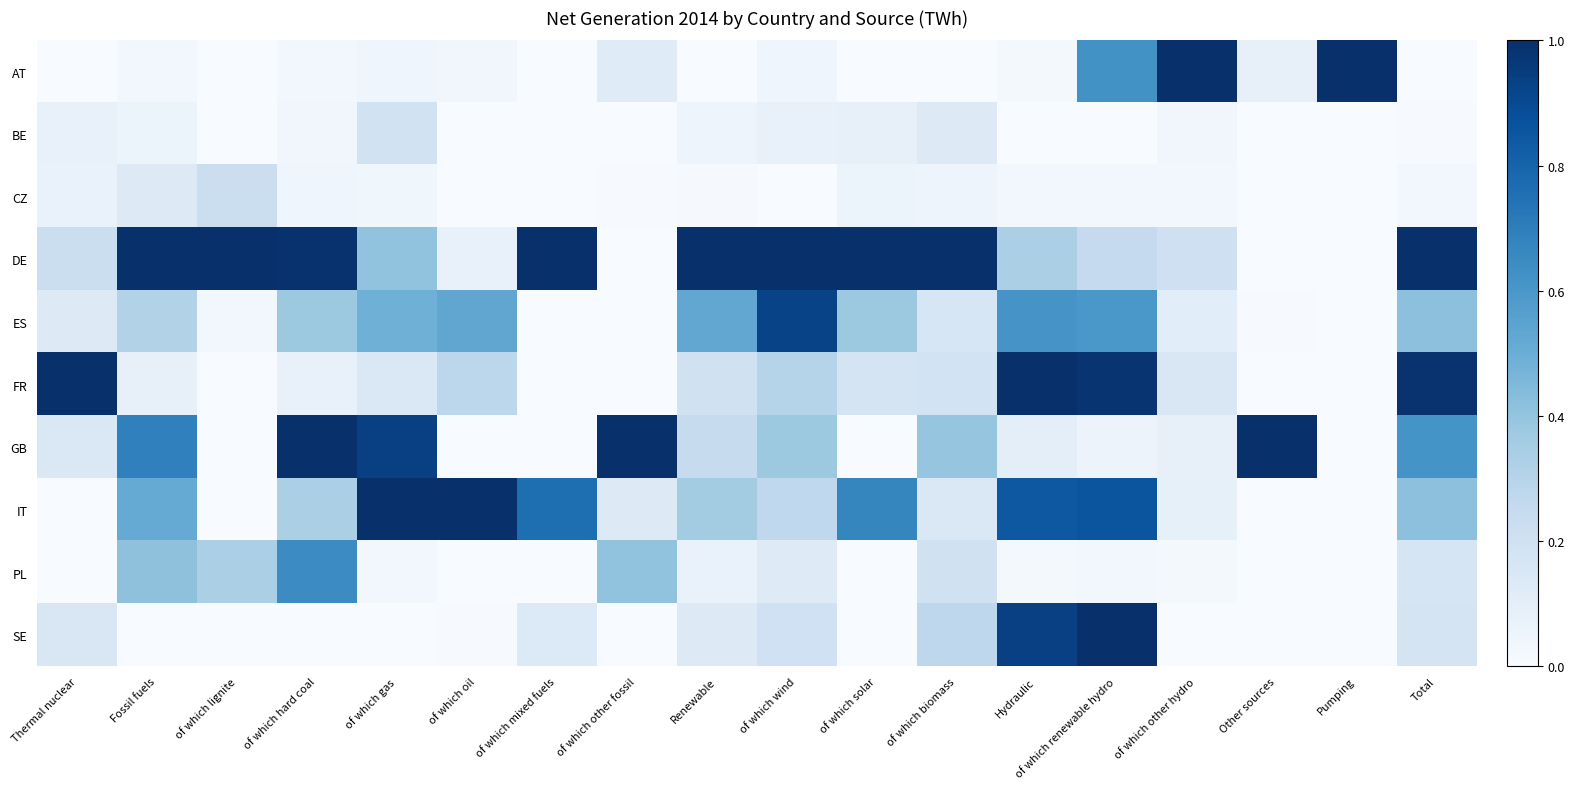

Rank the categories by SE value from lowest to highest.

Fossil fuels, of which lignite, of which hard coal, of which gas, of which other fossil, of which solar, of which other hydro, Other sources, Pumping, of which oil, Renewable, of which mixed fuels, Thermal nuclear, Total, of which wind, of which biomass, Hydraulic, of which renewable hydro